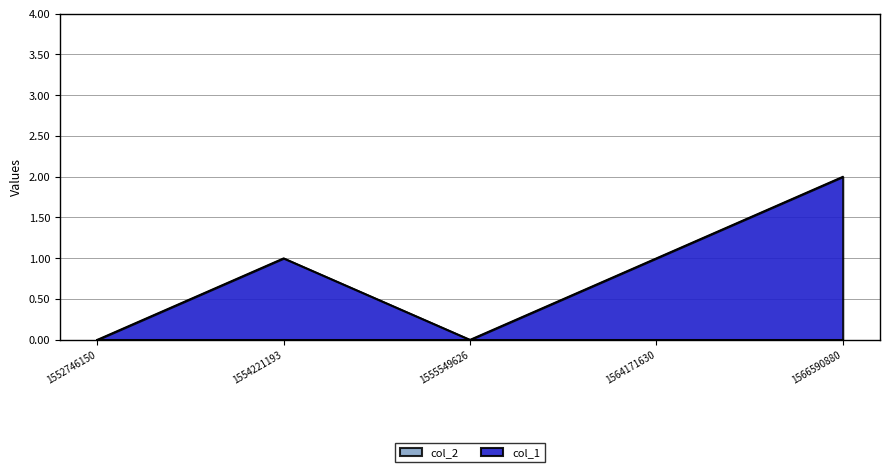

What is the change in value from 1555549626 to 1564171630?

+1